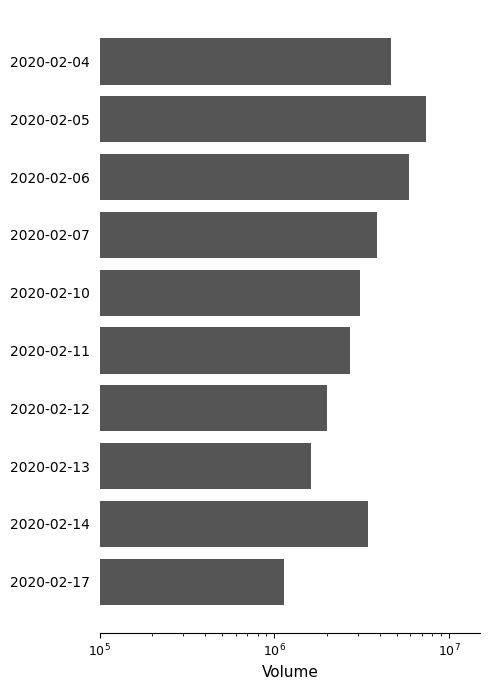

What is the average value?

3573330